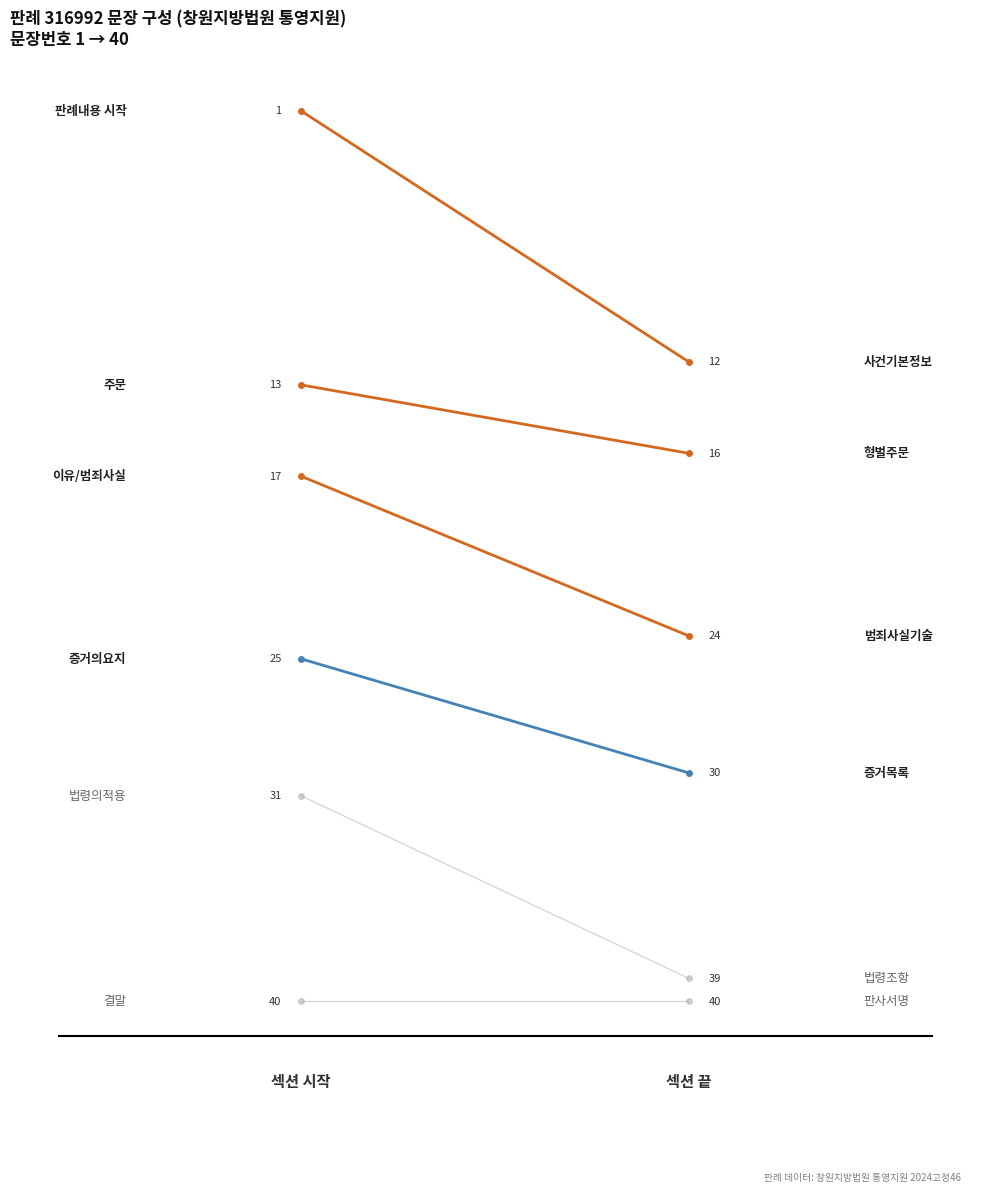

True or false: 증거의요지 has a value of 37 at 0.0.

False